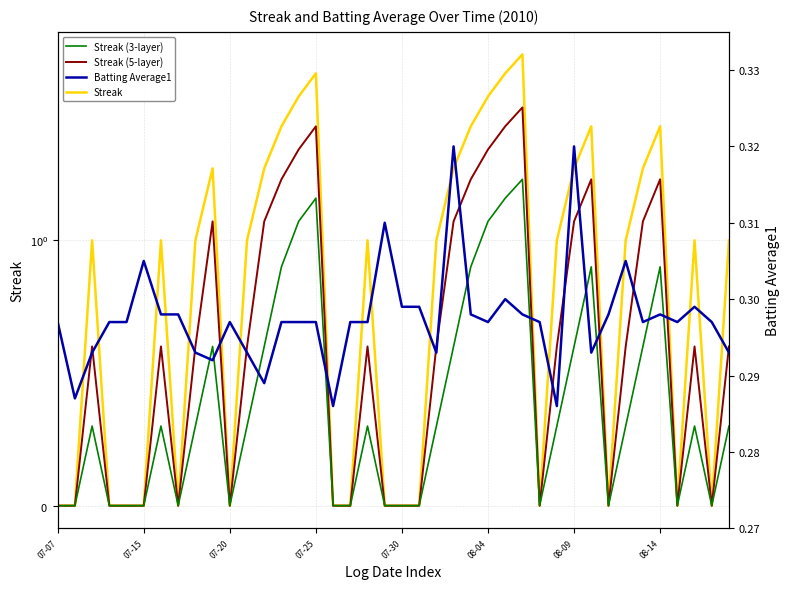

What position from the right is 8?

32